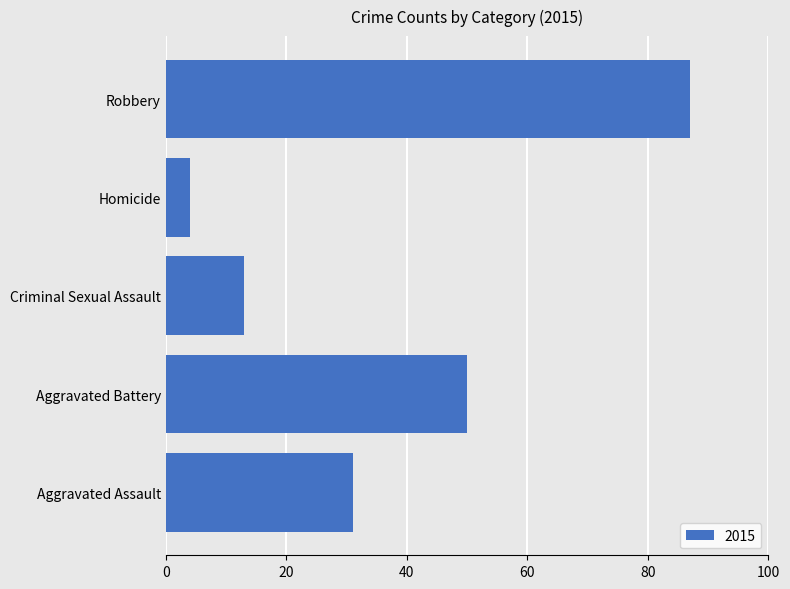

Where is the data nearest to the value 45?

Aggravated Battery